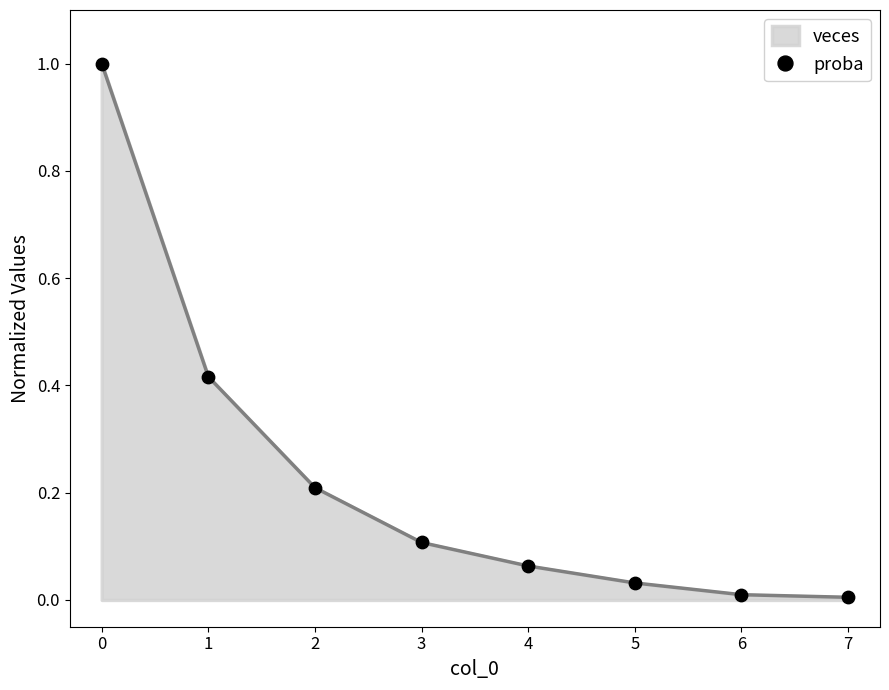

Between 6 and 5, which is larger?

5